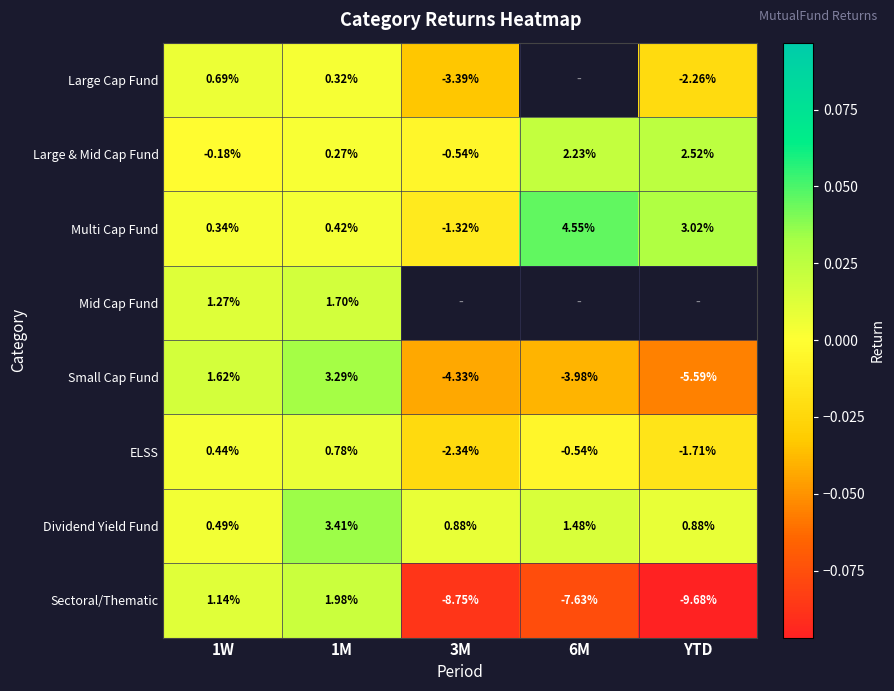

Rank the categories by Multi Cap Fund value from highest to lowest.

6M, YTD, 1M, 1W, 3M